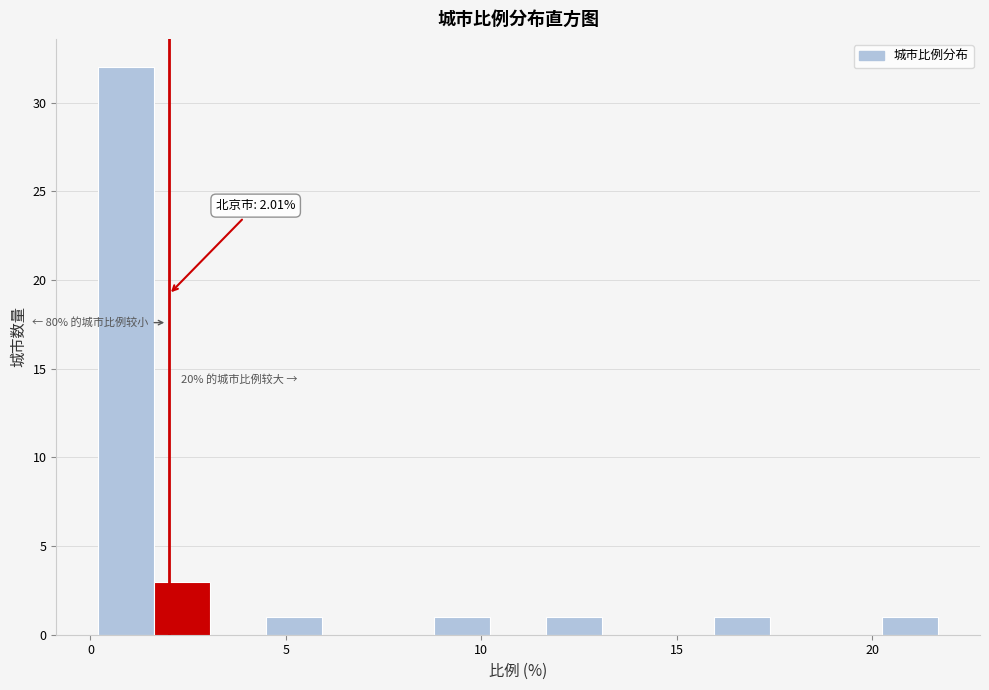

Read against the x-axis, roughly where is the centre of the tallest bar?

1.0